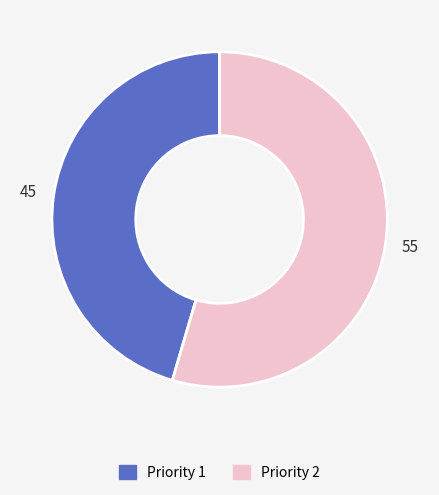

Is there any slice that represents more than half of the pie?

Yes